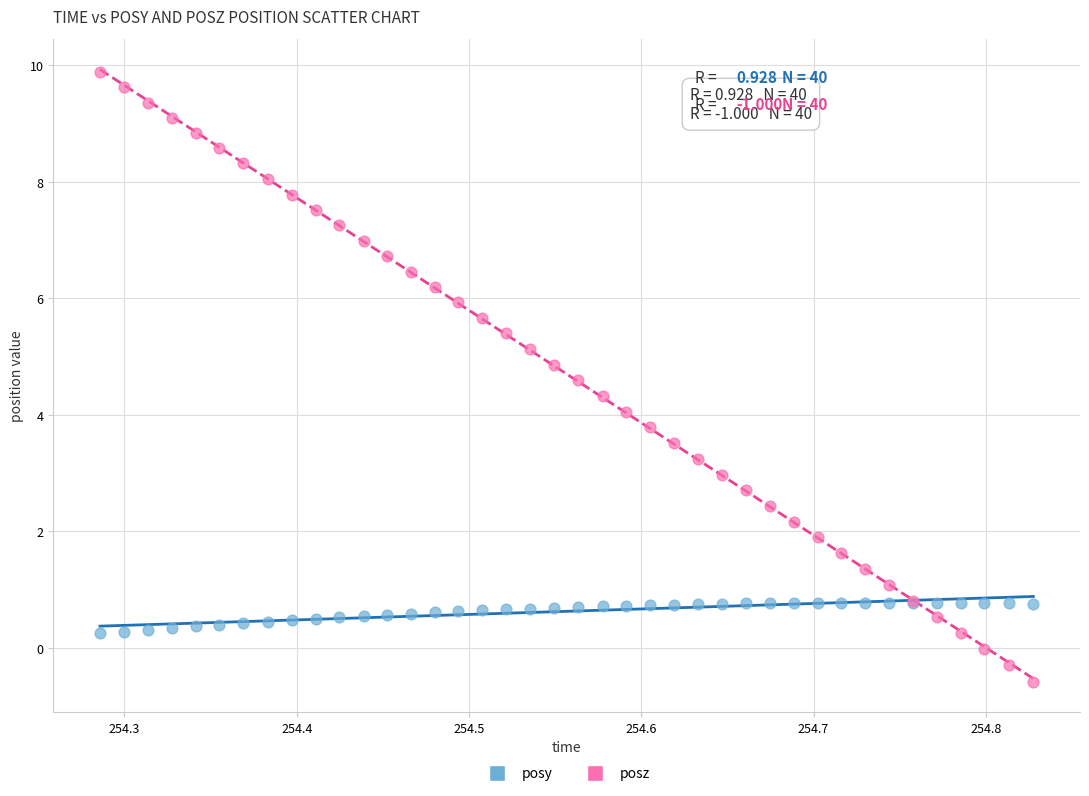

What is the X range (max minus min) for the scatter plot?

0.5